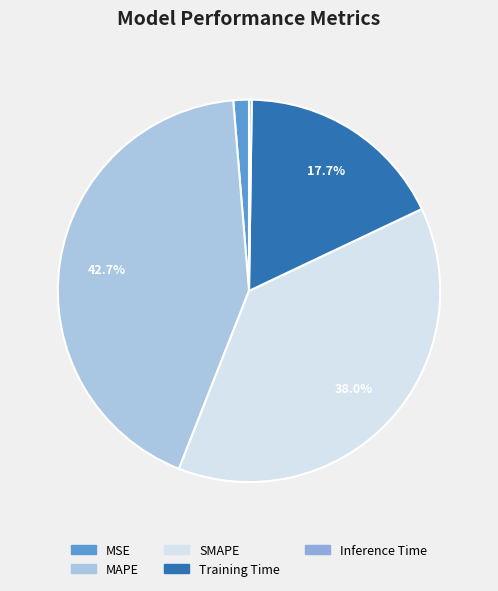

Which slice is the smallest?

Inference Time